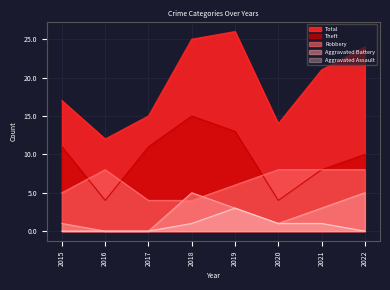

What are all the series names shown in the legend?

Robbery, Theft, Aggravated Battery, Aggravated Assault, Total